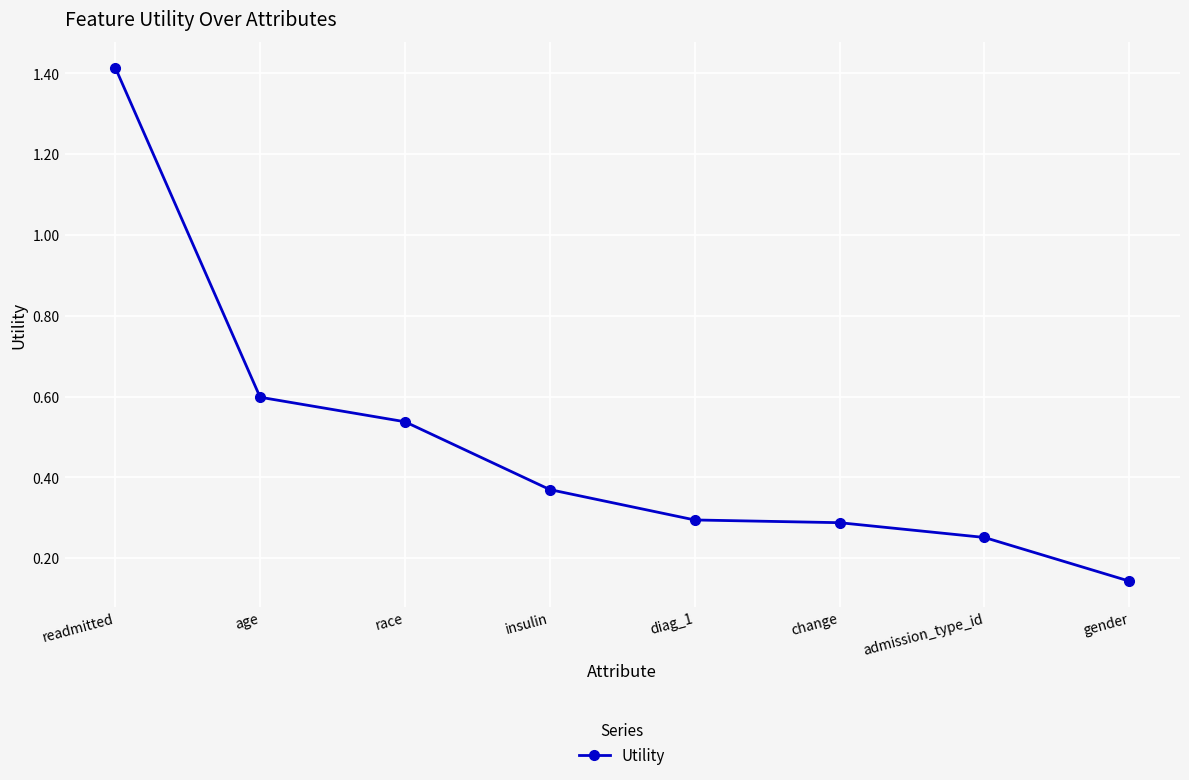

The value at admission_type_id is 0.1. True or false?

False